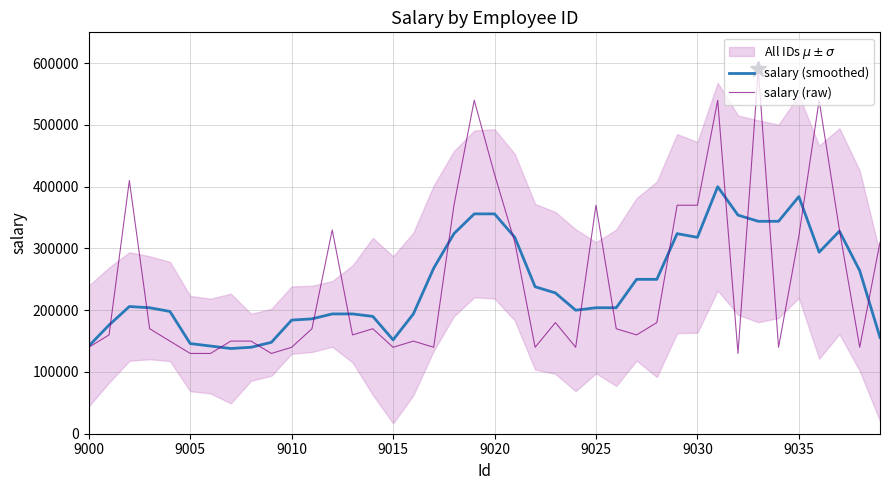

What is the lowest value of the salary (smoothed) series?

138000